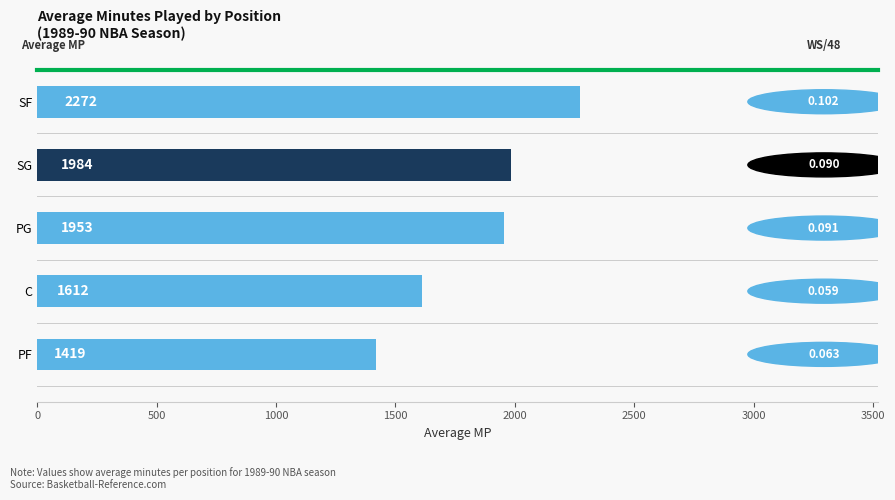

Which category has the lowest value across all series?

PF